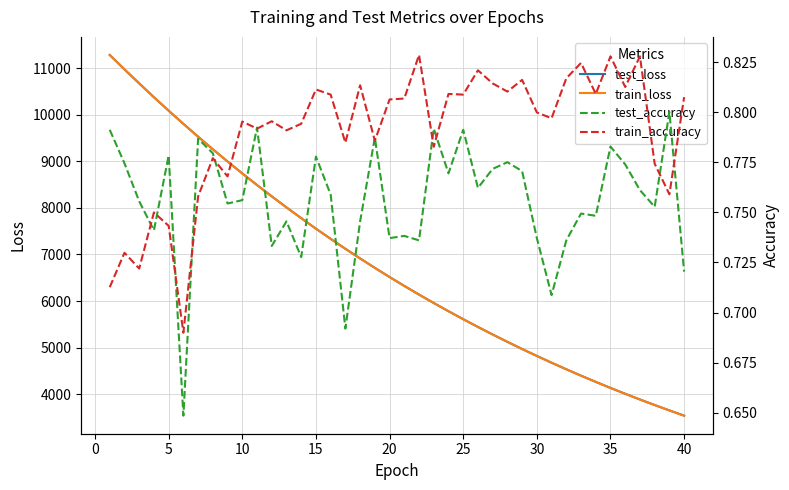

The value of test_loss at 35 is 5469.2. True or false?

False